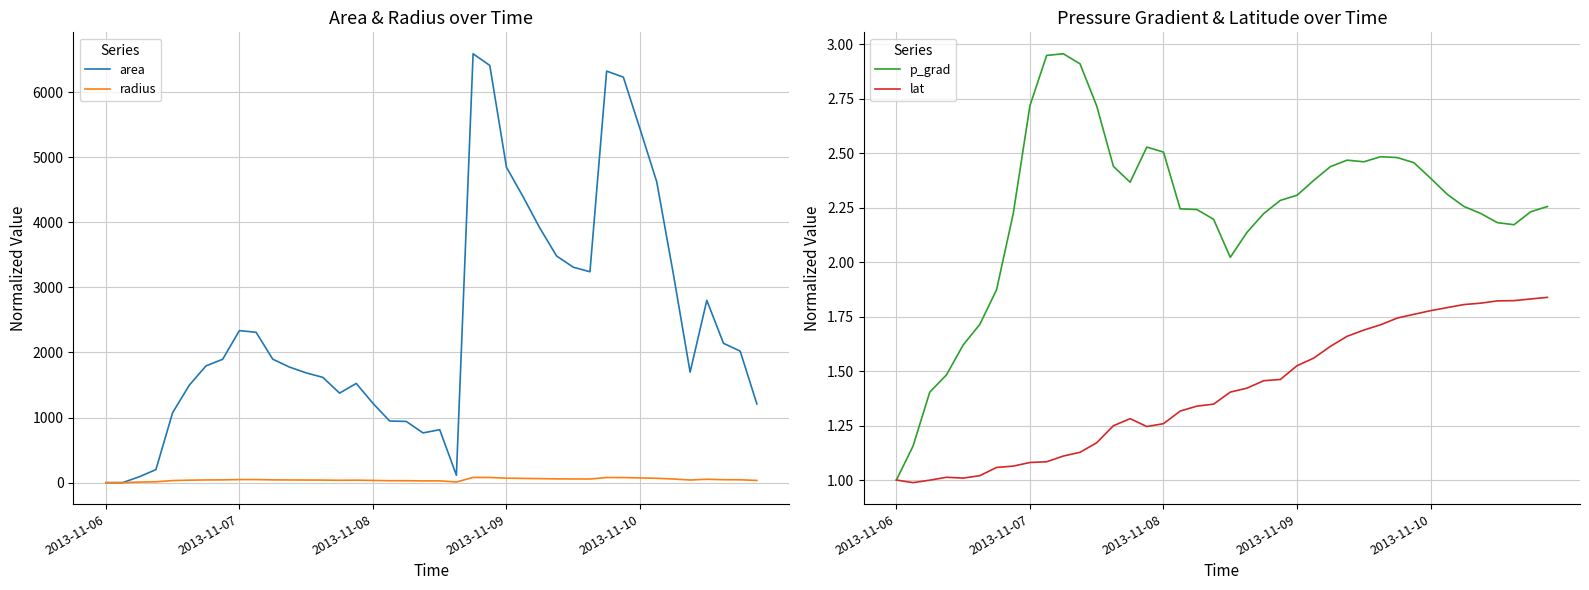

Which category has the lowest value in the area series?

2013-11-06